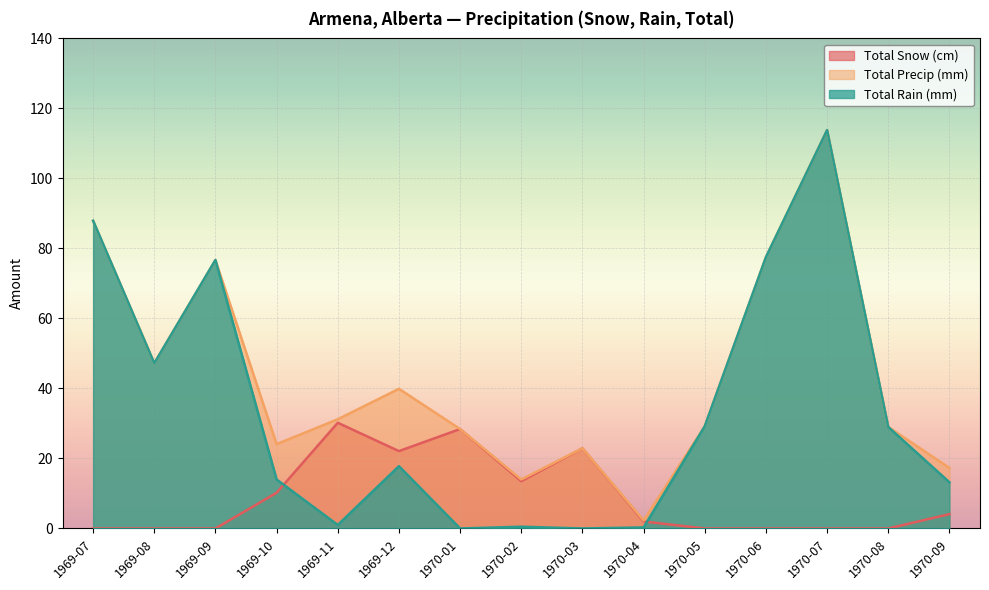

Reading left to right, transcribe all the data shown in this chart.

Total Snow (cm): 1969-07=0.0	1969-08=0.0	1969-09=0.0	1969-10=10.2	1969-11=30.2	1969-12=22.1	1970-01=28.4	1970-02=13.5	1970-03=22.9	1970-04=2.0	1970-05=0.0	1970-06=0.0	1970-07=0.0	1970-08=0.0	1970-09=4.1
Total Precip (mm): 1969-07=87.9	1969-08=47.2	1969-09=76.7	1969-10=24.1	1969-11=31.2	1969-12=39.9	1970-01=28.4	1970-02=14.0	1970-03=22.9	1970-04=2.3	1970-05=29.2	1970-06=77.5	1970-07=113.8	1970-08=29.0	1970-09=17.3
Total Rain (mm): 1969-07=87.9	1969-08=47.2	1969-09=76.7	1969-10=14.0	1969-11=1.0	1969-12=17.8	1970-01=0.0	1970-02=0.5	1970-03=0.0	1970-04=0.3	1970-05=29.2	1970-06=77.5	1970-07=113.8	1970-08=29.0	1970-09=13.2